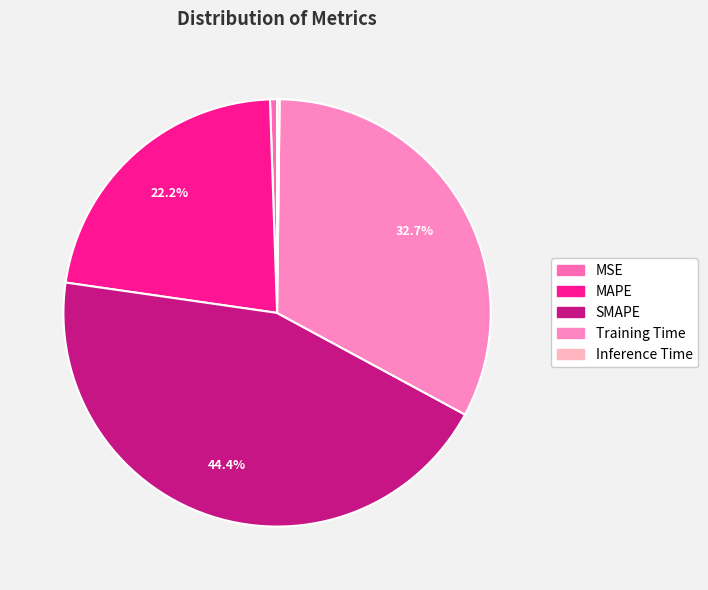

What percentage do MSE and Inference Time together represent?

0.7%